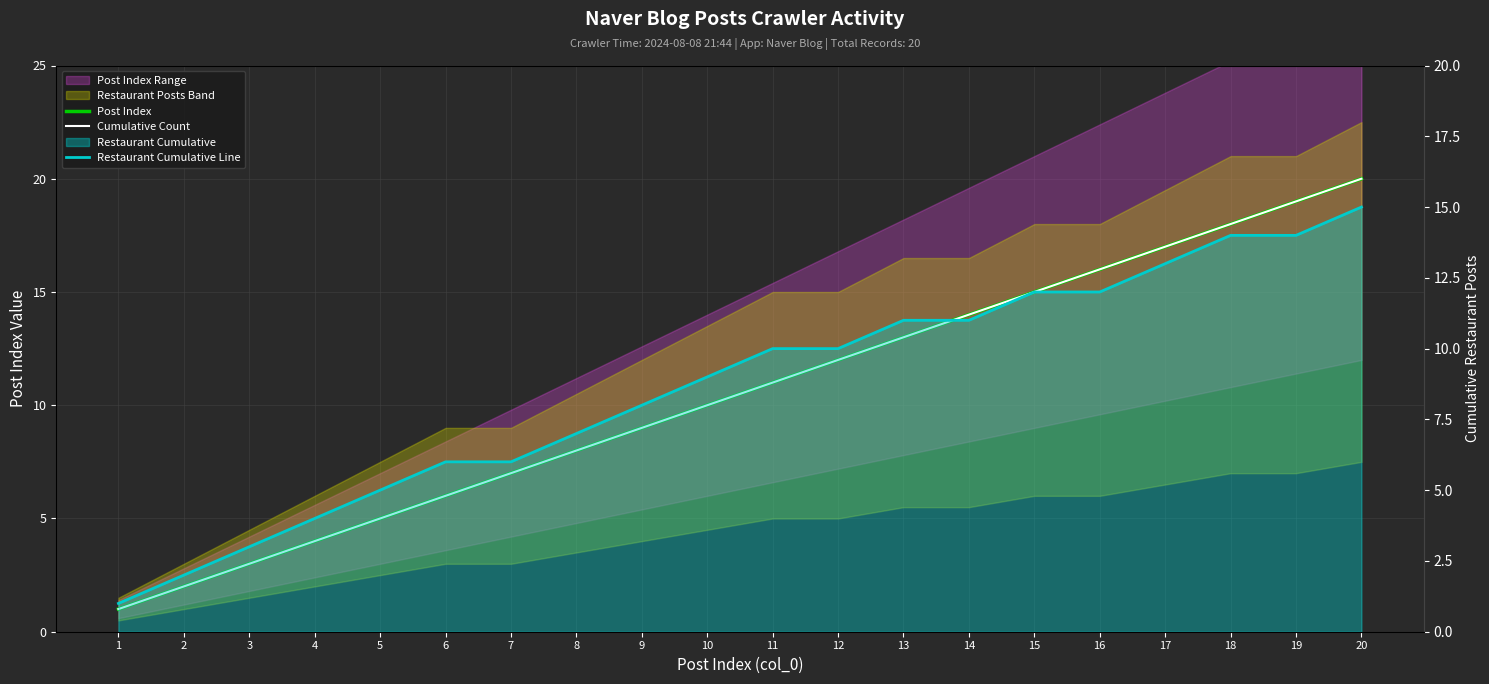

How many lines are shown in the chart?

3